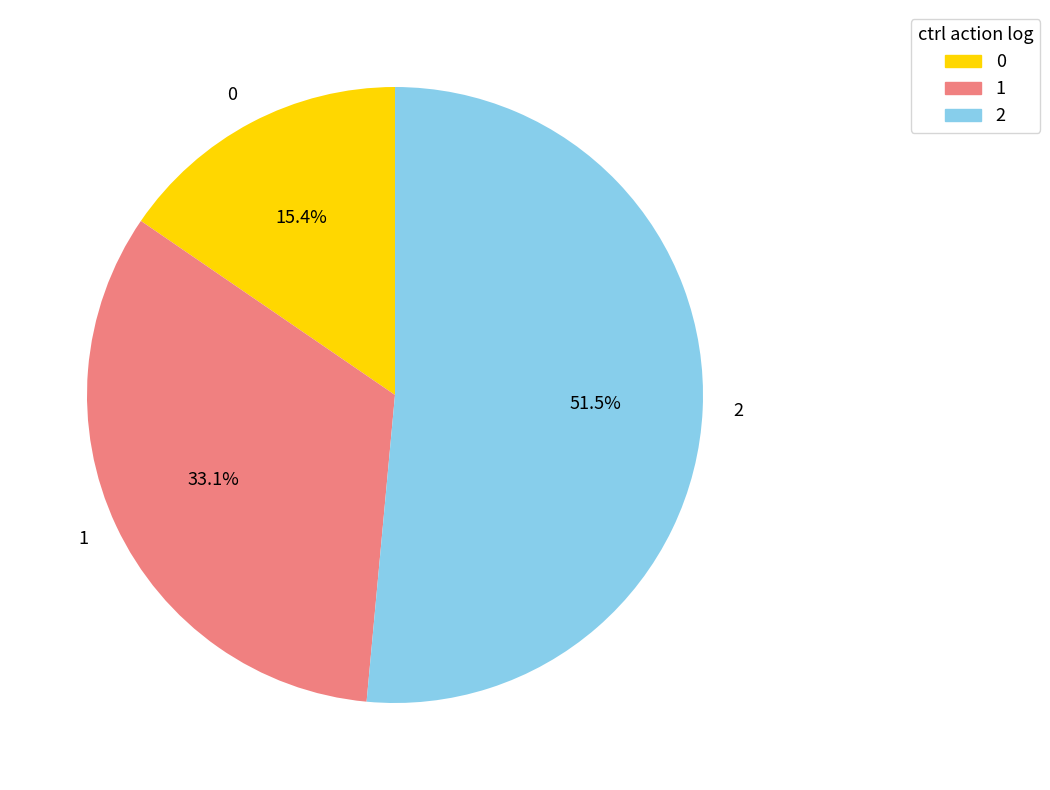

To the nearest percent, what is the difference between the largest and smallest slice percentages?

36%